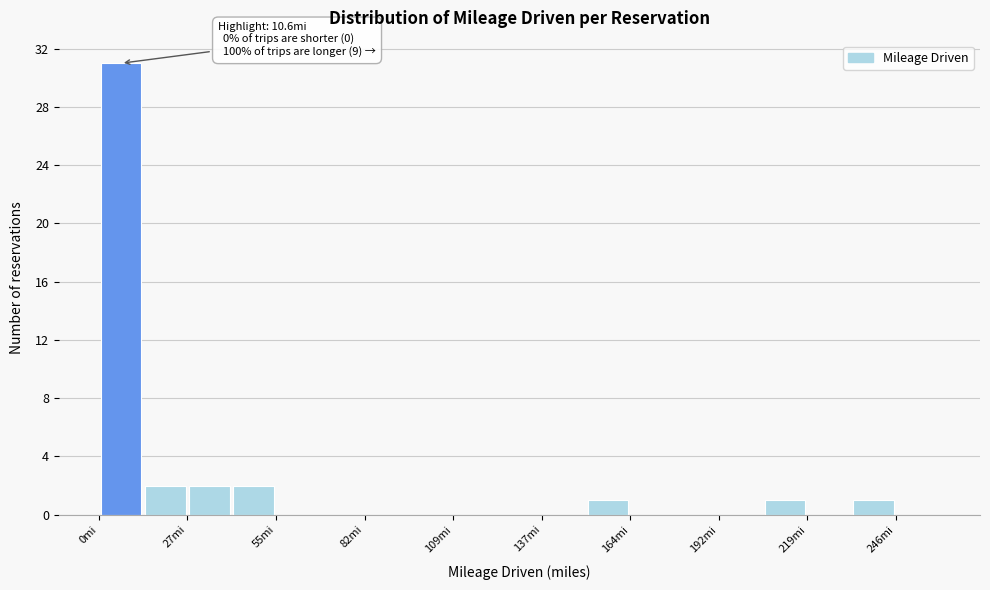

Read against the x-axis, roughly where is the centre of the tallest bar?

5